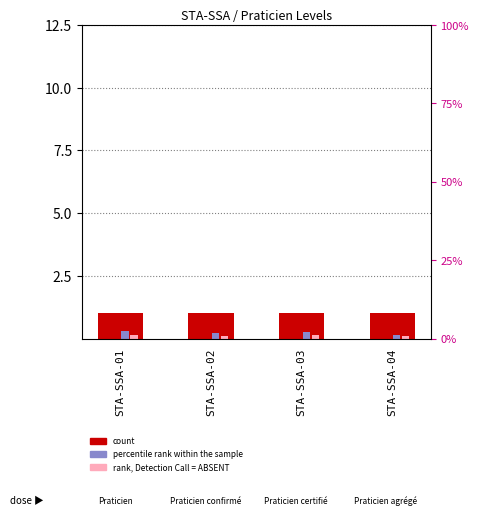

Which series changed the most between STA-SSA-02 and STA-SSA-04?

percentile rank within the sample